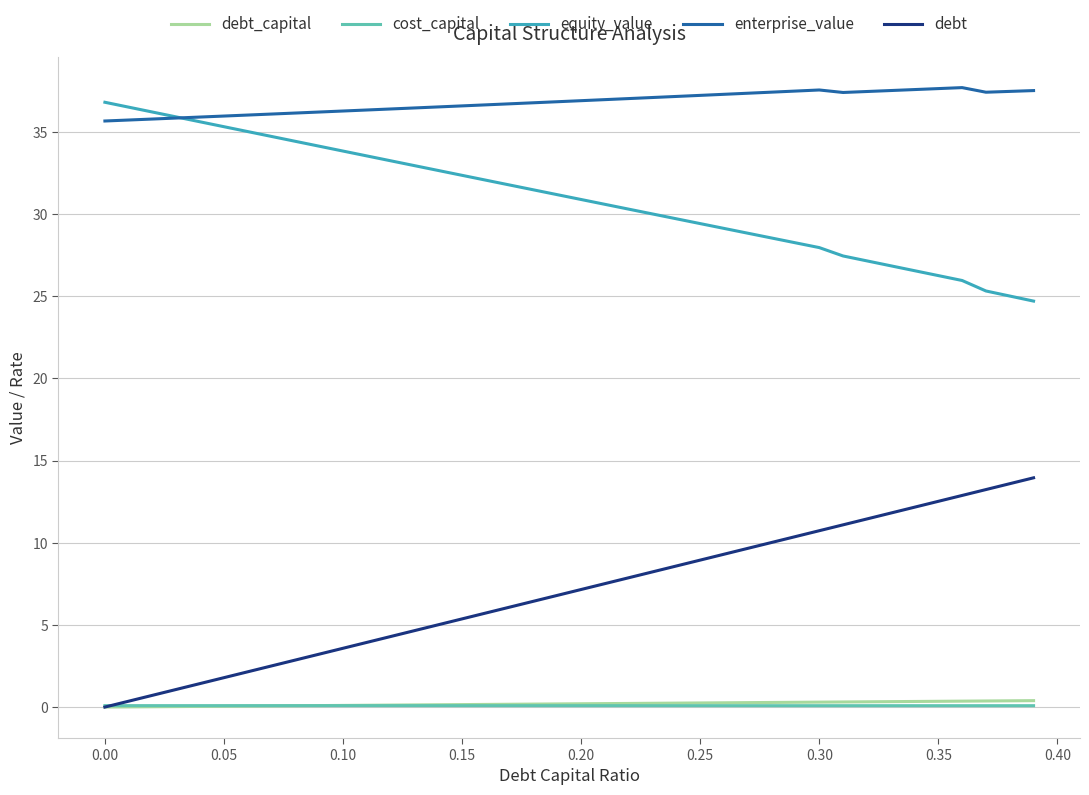

What is the maximum value shown in the chart?

37.7